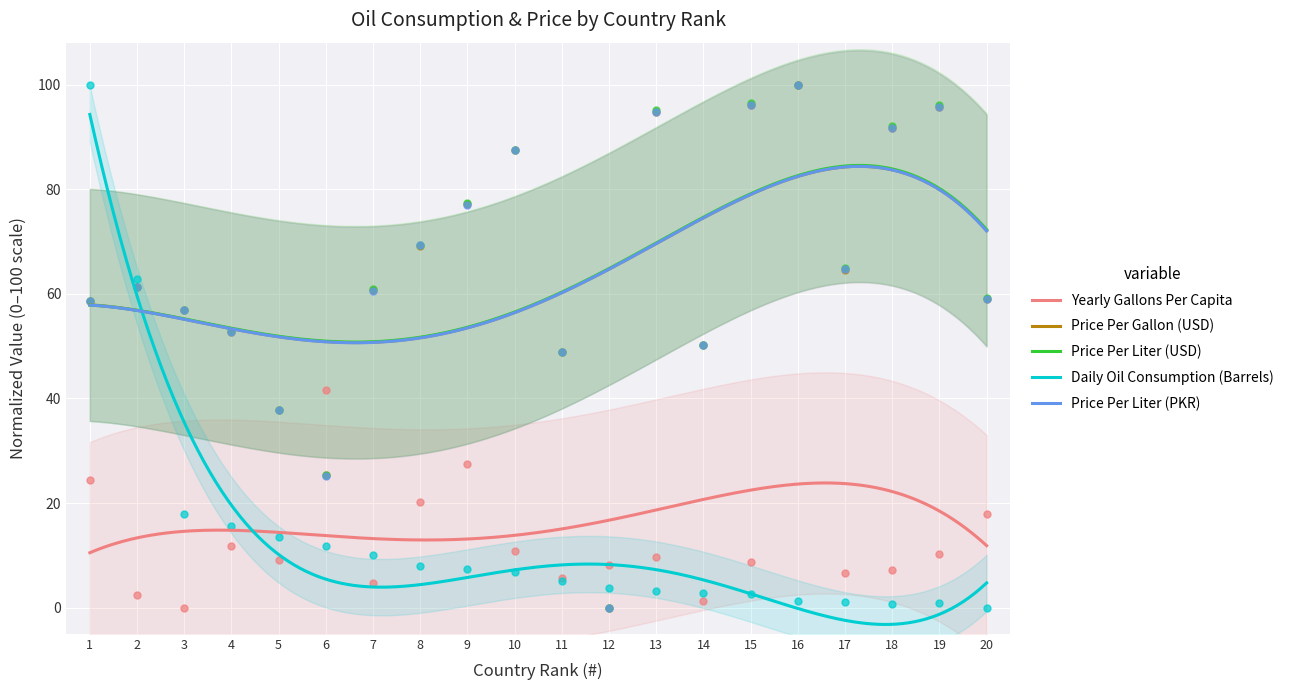

Which series reaches the maximum Y coordinate?

Yearly Gallons Per Capita